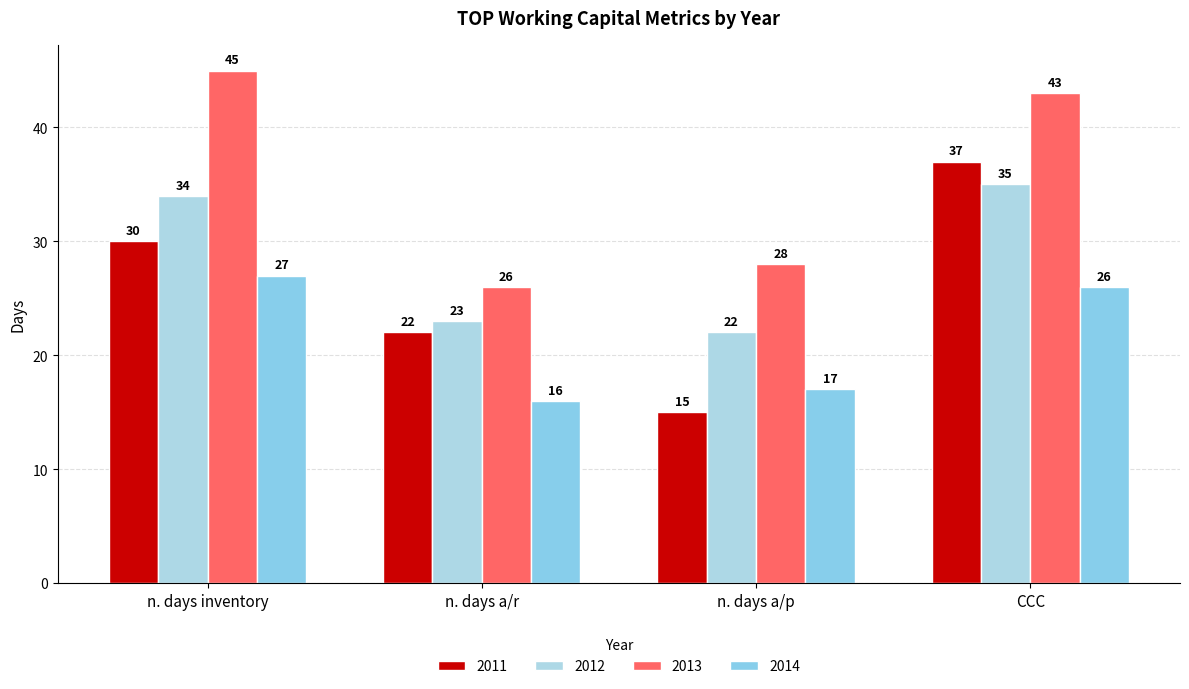

Is the value of 2011 at n. days a/r greater than the value of 2012 at n. days inventory?

No